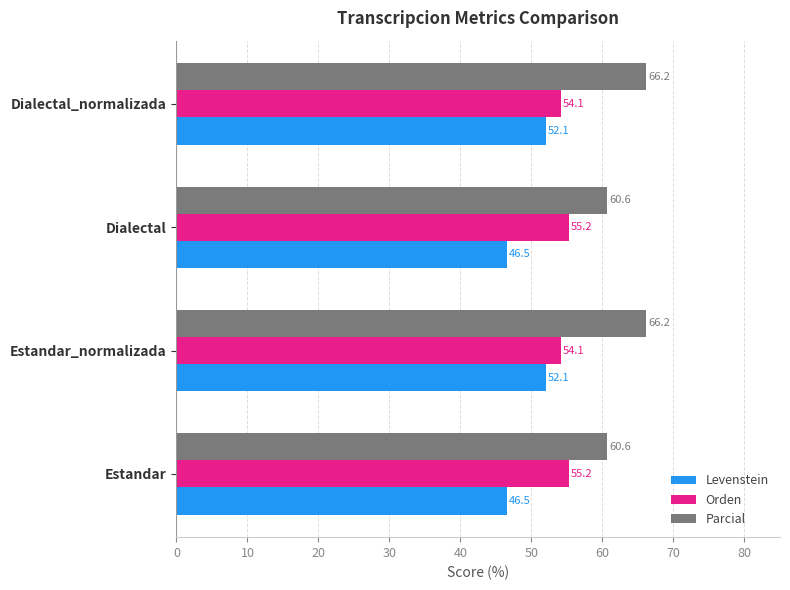

What is the difference between the highest and lowest values at Estandar?

14.1